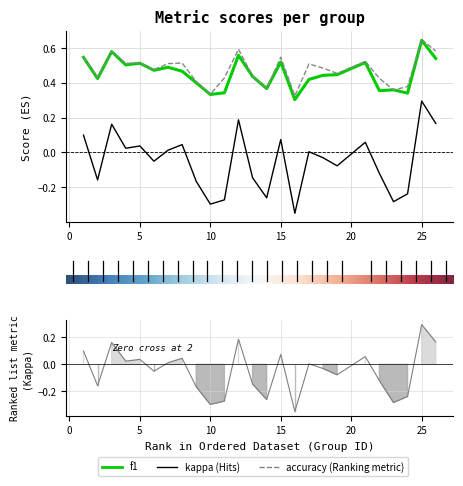

At which label is f1 closest to 0?

16